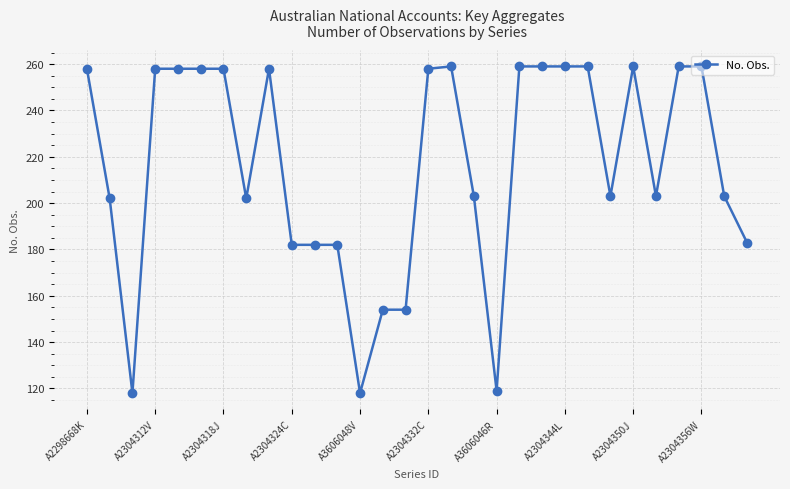

What is the value of the 19th point from the left?

119